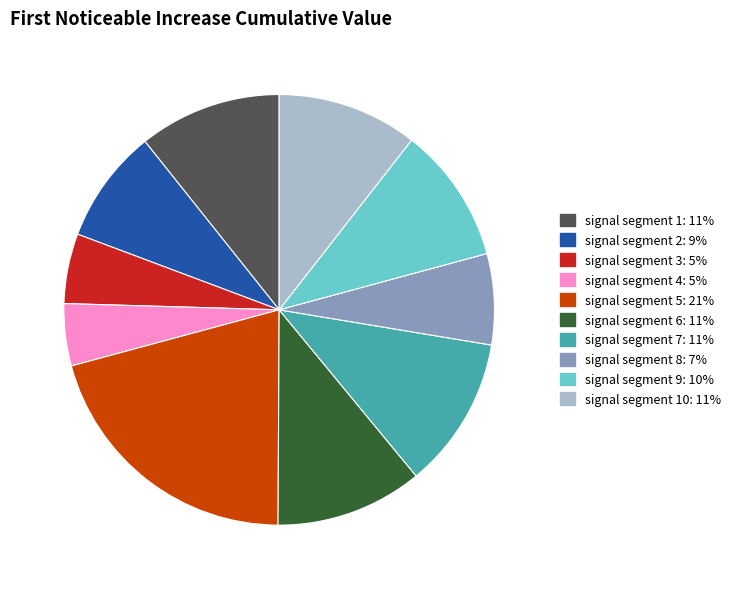

Is there a majority slice in this chart?

No